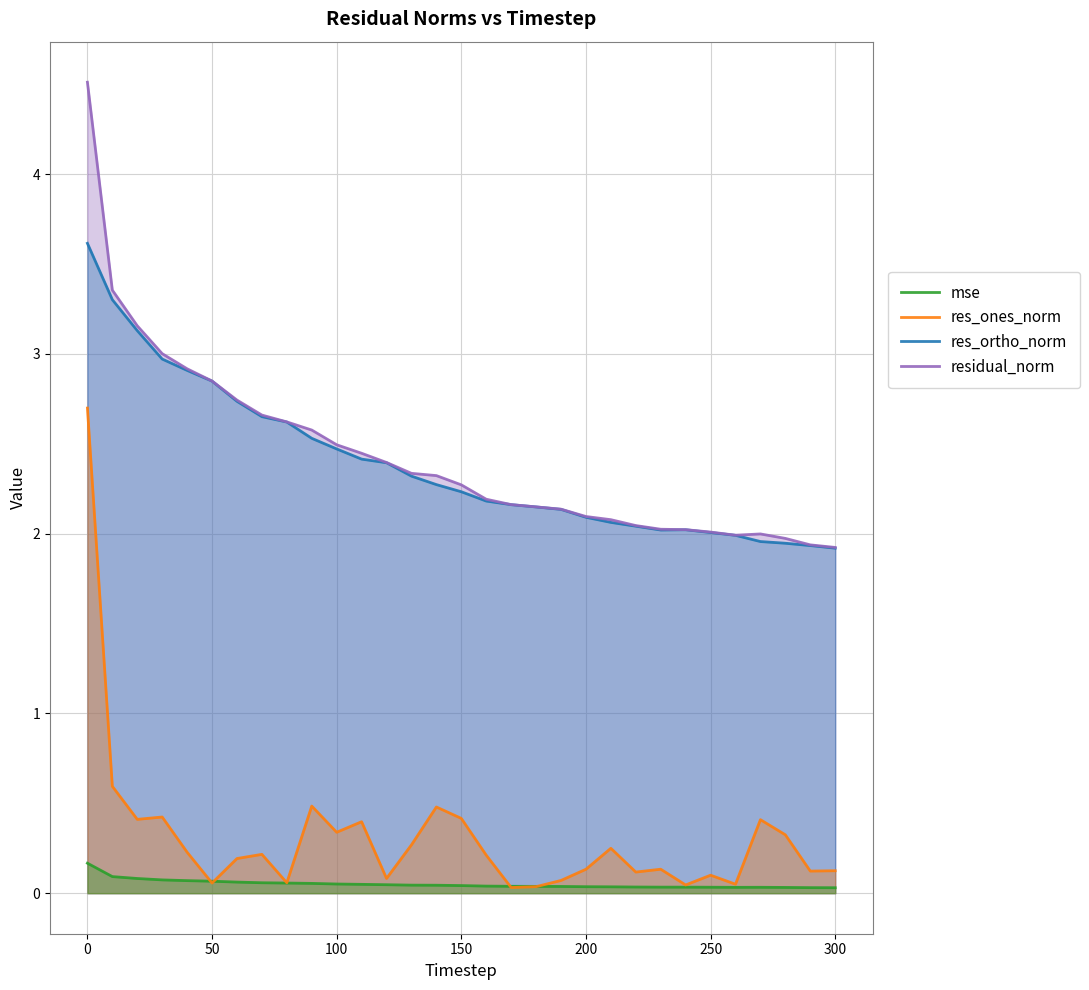

What is the total value across all series at 300?

4.0